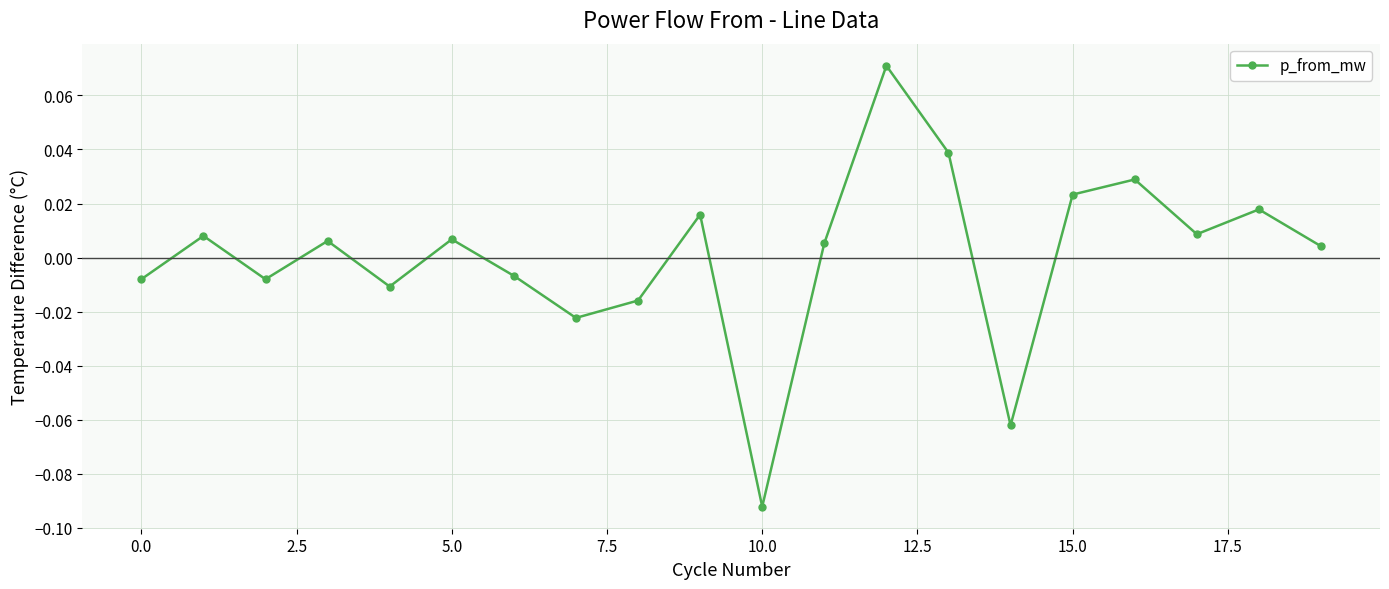

How many interior local peaks (higher than both neighbors) does the data have?

7